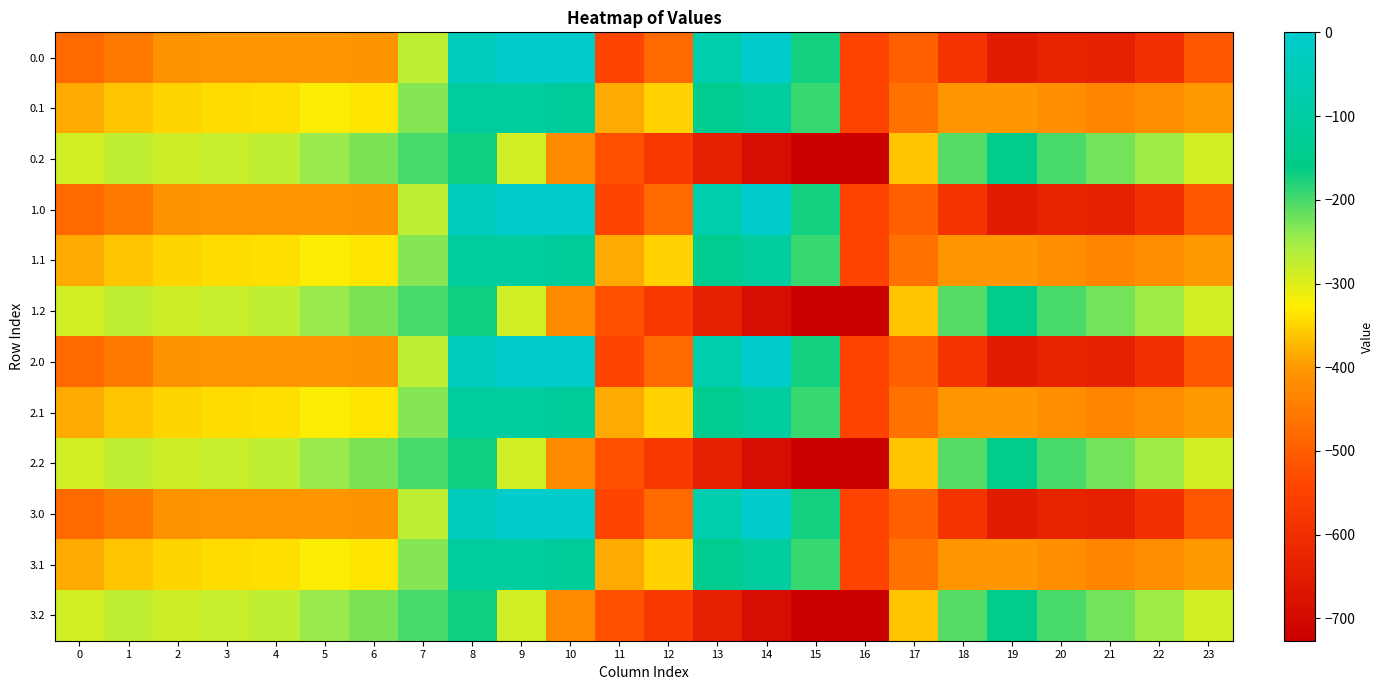

Reading left to right, list all the values displayed in this chart.

0.0: 0=-482.0	1=-449.5	2=-410.3	3=-404.4	4=-404.9	5=-403.8	6=-408.0	7=-270.7	8=-35.0	9=0.0	10=0.0	11=-544.3	12=-477.2	13=-70.2	14=-0.3	15=-172.8	16=-545.4	17=-494.8	18=-586.7	19=-649.2	20=-629.9	21=-638.4	22=-592.3	23=-511.3
0.1: 0=-384.6	1=-361.1	2=-347.9	3=-342.7	4=-339.6	5=-325.7	6=-332.2	7=-234.9	8=-102.3	9=-104.8	10=-114.0	11=-384.7	12=-350.8	13=-141.2	14=-105.5	15=-190.4	16=-547.3	17=-466.6	18=-405.4	19=-400.2	20=-414.5	21=-432.4	22=-419.9	23=-399.4
0.2: 0=-287.1	1=-272.7	2=-285.5	3=-281.0	4=-274.4	5=-245.0	6=-228.8	7=-199.0	8=-169.5	9=-288.5	10=-423.5	11=-520.6	12=-571.2	13=-640.4	14=-687.4	15=-725.8	16=-726.6	17=-362.4	18=-210.0	19=-151.0	20=-199.2	21=-226.4	22=-247.4	23=-287.5
1.0: 0=-482.0	1=-449.5	2=-410.3	3=-404.4	4=-404.9	5=-403.8	6=-408.0	7=-270.7	8=-35.0	9=0.0	10=0.0	11=-544.3	12=-477.2	13=-70.2	14=-0.3	15=-172.8	16=-545.4	17=-494.8	18=-586.7	19=-649.2	20=-629.9	21=-638.4	22=-592.3	23=-511.3
1.1: 0=-384.6	1=-361.1	2=-347.9	3=-342.7	4=-339.6	5=-325.7	6=-332.2	7=-234.9	8=-102.3	9=-104.8	10=-114.0	11=-384.7	12=-350.8	13=-141.2	14=-105.5	15=-190.4	16=-547.3	17=-466.6	18=-405.4	19=-400.2	20=-414.5	21=-432.4	22=-419.9	23=-399.4
1.2: 0=-287.1	1=-272.7	2=-285.5	3=-281.0	4=-274.4	5=-245.0	6=-228.8	7=-199.0	8=-169.5	9=-288.5	10=-423.5	11=-520.6	12=-571.2	13=-640.4	14=-687.4	15=-725.8	16=-726.6	17=-362.4	18=-210.0	19=-151.0	20=-199.2	21=-226.4	22=-247.4	23=-287.5
2.0: 0=-482.0	1=-449.5	2=-410.3	3=-404.4	4=-404.9	5=-403.8	6=-408.0	7=-270.7	8=-35.0	9=0.0	10=0.0	11=-544.3	12=-477.2	13=-70.2	14=-0.3	15=-172.8	16=-545.4	17=-494.8	18=-586.7	19=-649.2	20=-629.9	21=-638.4	22=-592.3	23=-511.3
2.1: 0=-384.6	1=-361.1	2=-347.9	3=-342.7	4=-339.6	5=-325.7	6=-332.2	7=-234.9	8=-102.3	9=-104.8	10=-114.0	11=-384.7	12=-350.8	13=-141.2	14=-105.5	15=-190.4	16=-547.3	17=-466.6	18=-405.4	19=-400.2	20=-414.5	21=-432.4	22=-419.9	23=-399.4
2.2: 0=-287.1	1=-272.7	2=-285.5	3=-281.0	4=-274.4	5=-245.0	6=-228.8	7=-199.0	8=-169.5	9=-288.5	10=-423.5	11=-520.6	12=-571.2	13=-640.4	14=-687.4	15=-725.8	16=-726.6	17=-362.4	18=-210.0	19=-151.0	20=-199.2	21=-226.4	22=-247.4	23=-287.5
3.0: 0=-482.0	1=-449.5	2=-410.3	3=-404.4	4=-404.9	5=-403.8	6=-408.0	7=-270.7	8=-35.0	9=0.0	10=0.0	11=-544.3	12=-477.2	13=-70.2	14=-0.3	15=-172.8	16=-545.4	17=-494.8	18=-586.7	19=-649.2	20=-629.9	21=-638.4	22=-592.3	23=-511.3
3.1: 0=-384.6	1=-361.1	2=-347.9	3=-342.7	4=-339.6	5=-325.7	6=-332.2	7=-234.9	8=-102.3	9=-104.8	10=-114.0	11=-384.7	12=-350.8	13=-141.2	14=-105.5	15=-190.4	16=-547.3	17=-466.6	18=-405.4	19=-400.2	20=-414.5	21=-432.4	22=-419.9	23=-399.4
3.2: 0=-287.1	1=-272.7	2=-285.5	3=-281.0	4=-274.4	5=-245.0	6=-228.8	7=-199.0	8=-169.5	9=-288.5	10=-423.5	11=-520.6	12=-571.2	13=-640.4	14=-687.4	15=-725.8	16=-726.6	17=-362.4	18=-210.0	19=-151.0	20=-199.2	21=-226.4	22=-247.4	23=-287.5